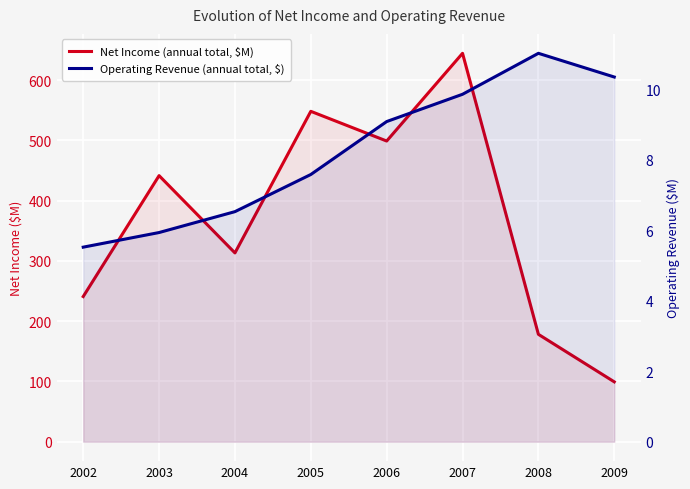

Reading left to right, transcribe all the data shown in this chart.

Net Income (annual total, $M): 2002=241.0	2003=441.6	2004=313.4	2005=548.4	2006=499.1	2007=644.7	2008=178.2	2009=99.4
Operating Revenue (annual total, $): 2002=5.5	2003=5.9	2004=6.5	2005=7.6	2006=9.1	2007=9.9	2008=11.0	2009=10.4